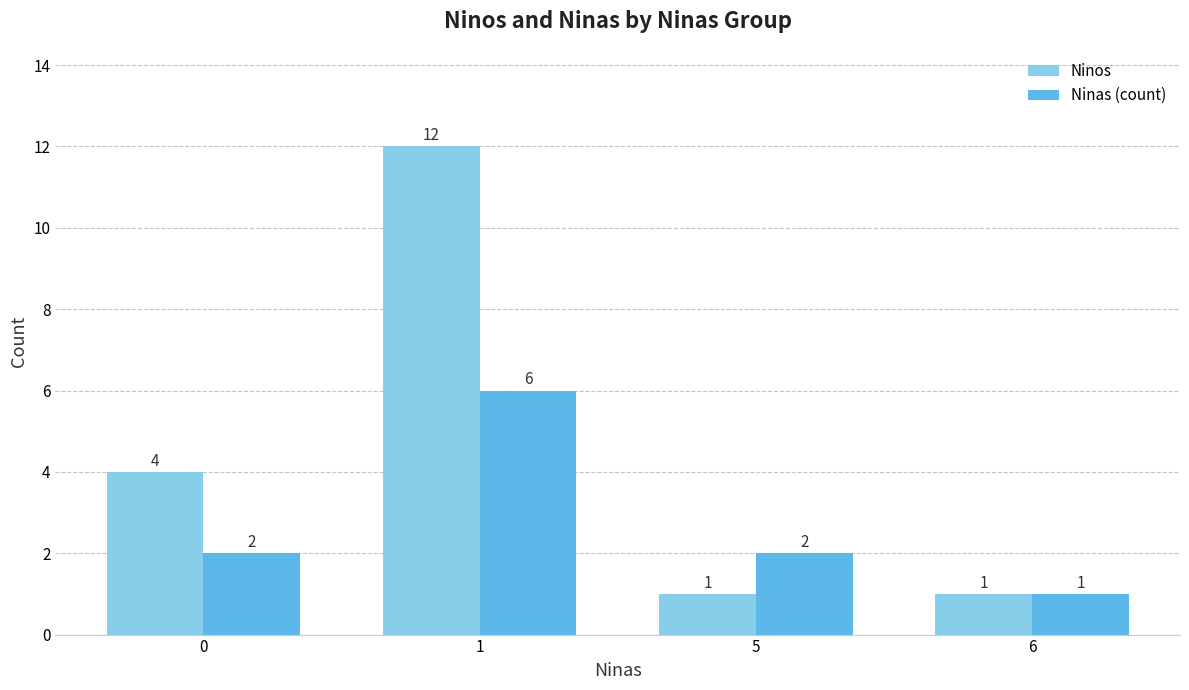

How many Ninos values are between 1 and 12?

4